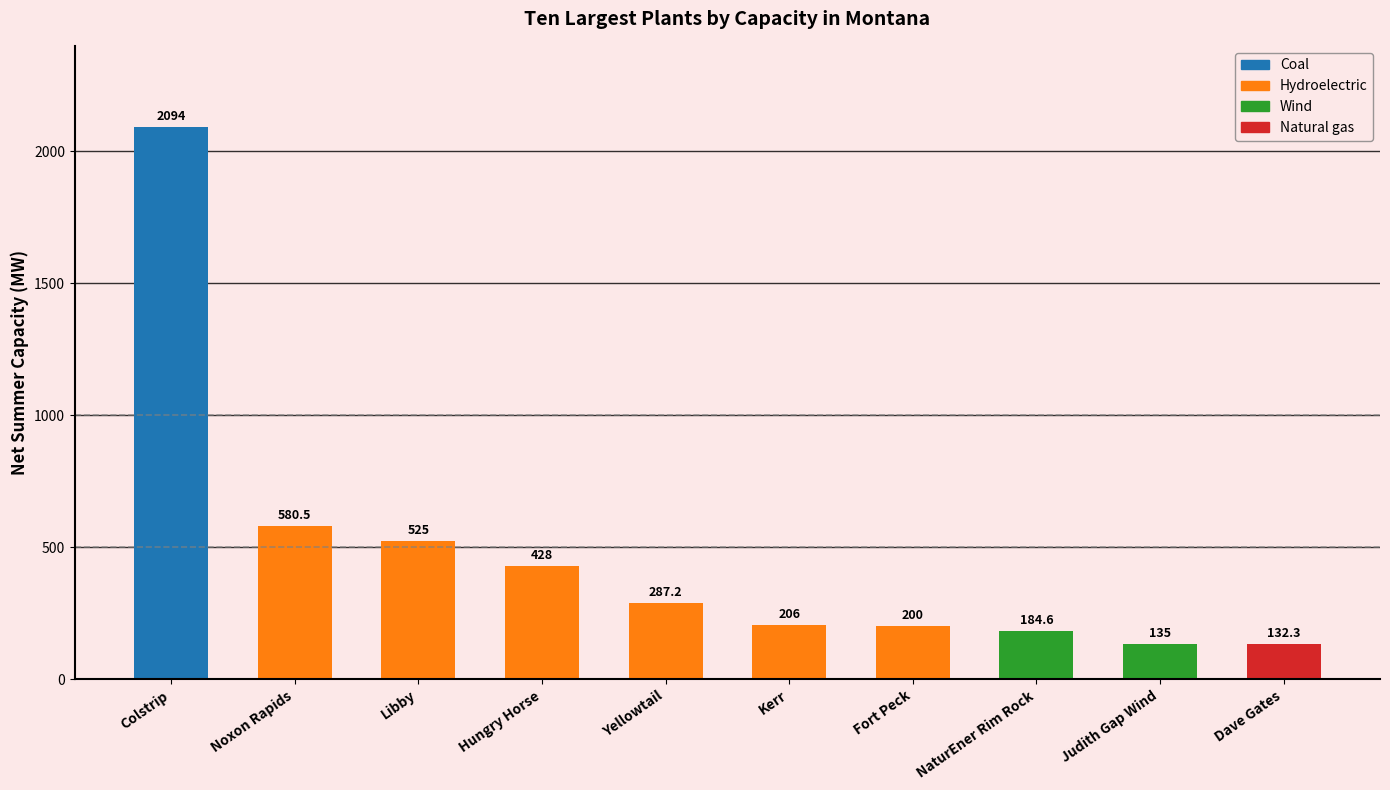

What is the change in value from Colstrip to Judith Gap Wind?

-1959.0